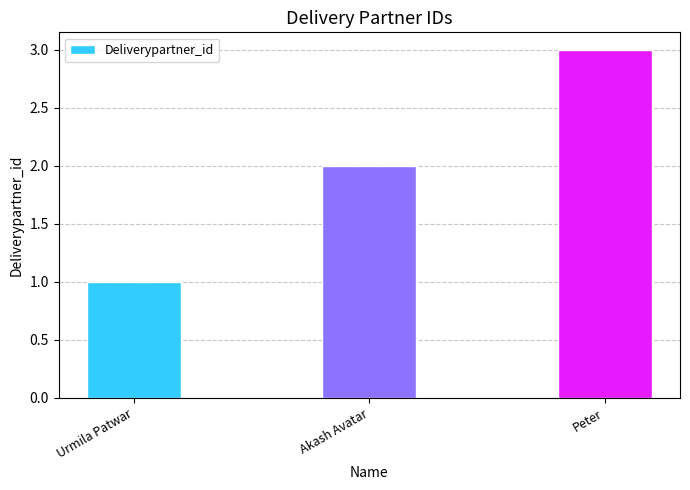

List the labels in order of value, largest first.

Peter, Akash Avatar, Urmila Patwar